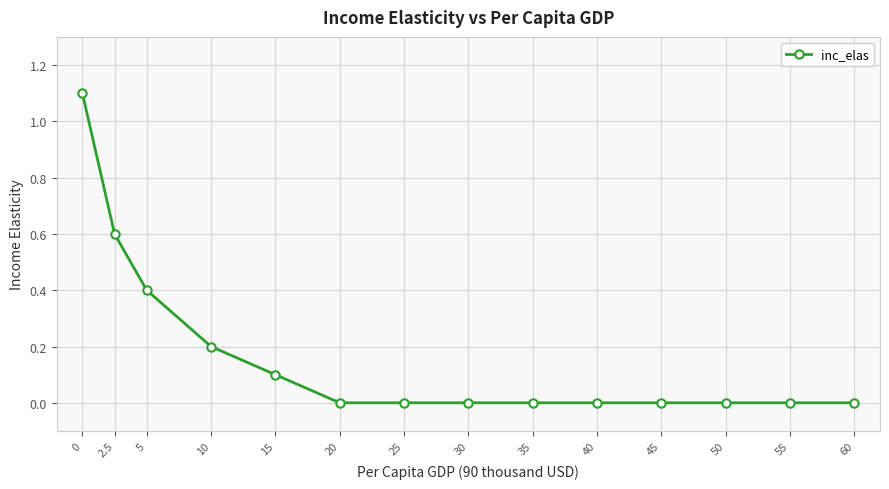

Reading left to right, list all the values displayed in this chart.

1.1	0.6	0.4	0.2	0.1	0.0	0.0	0.0	0.0	0.0	0.0	0.0	0.0	0.0